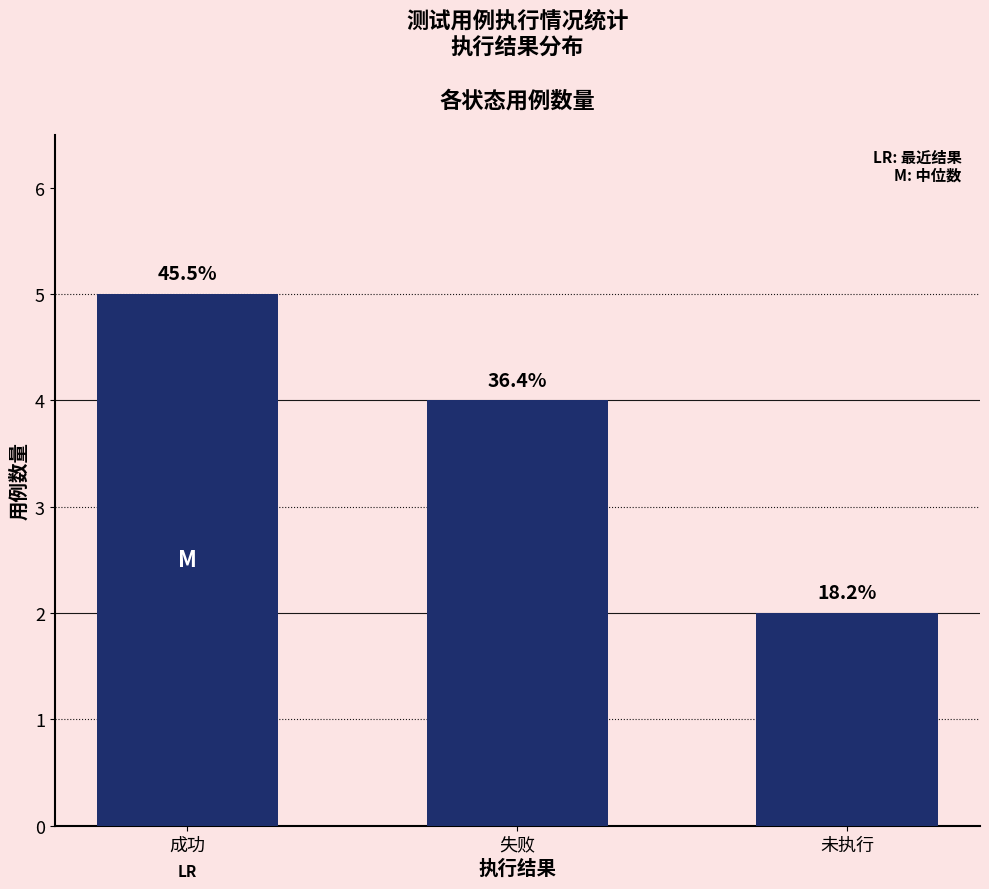

How many bars are there in total?

3